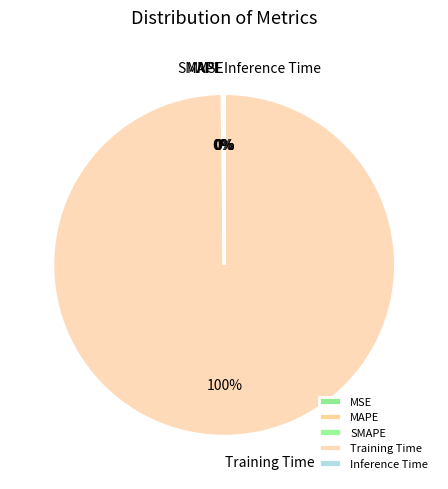

Which slice is the largest?

Training Time